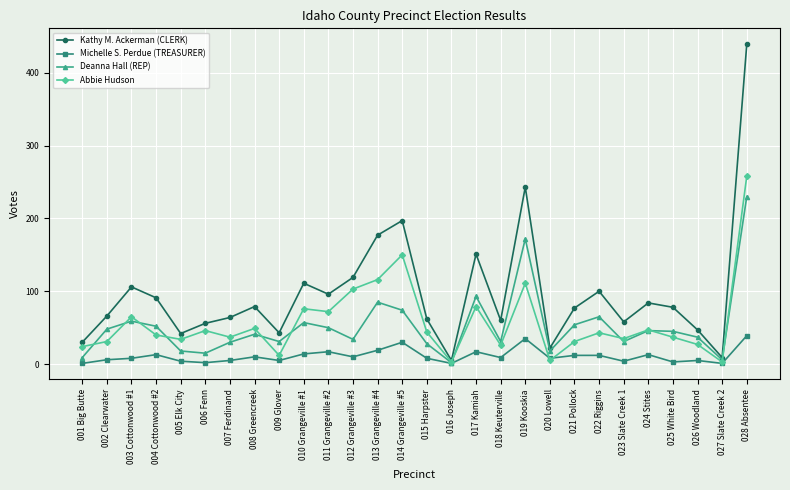

What are all the series names shown in the legend?

Kathy M. Ackerman (CLERK), Michelle S. Perdue (TREASURER), Deanna Hall (REP), Abbie Hudson